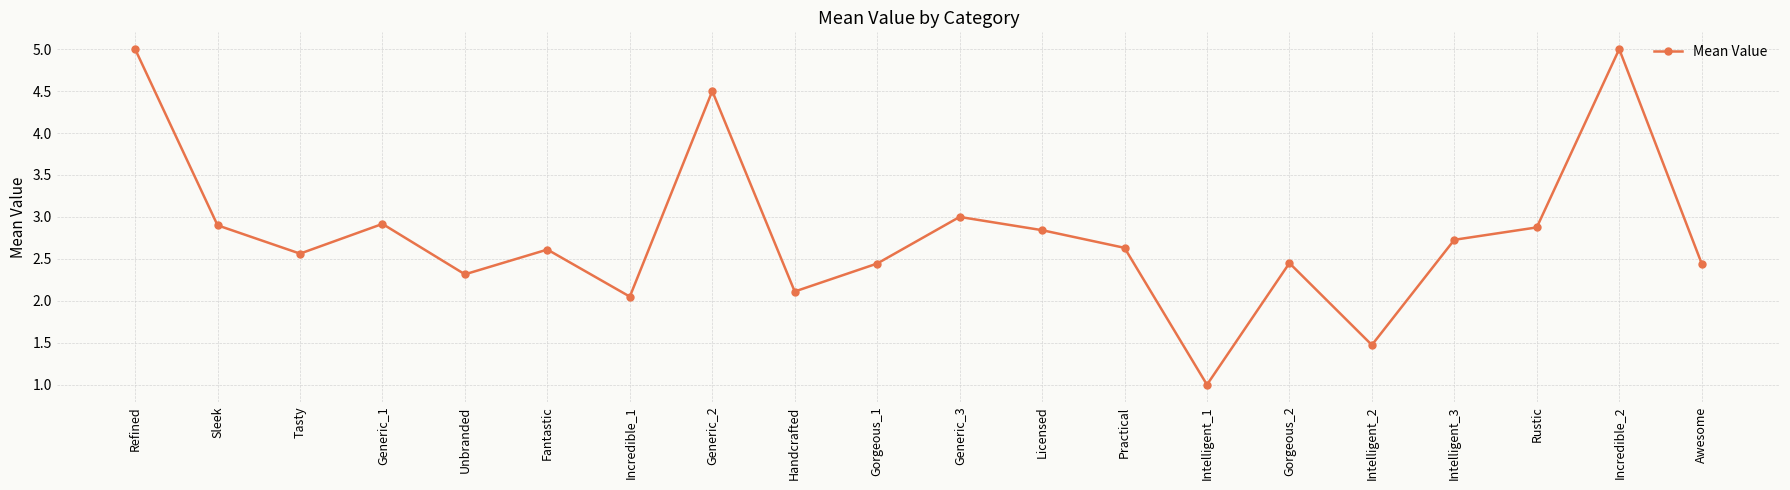

What is the difference between the second highest and minimum values?

4.0